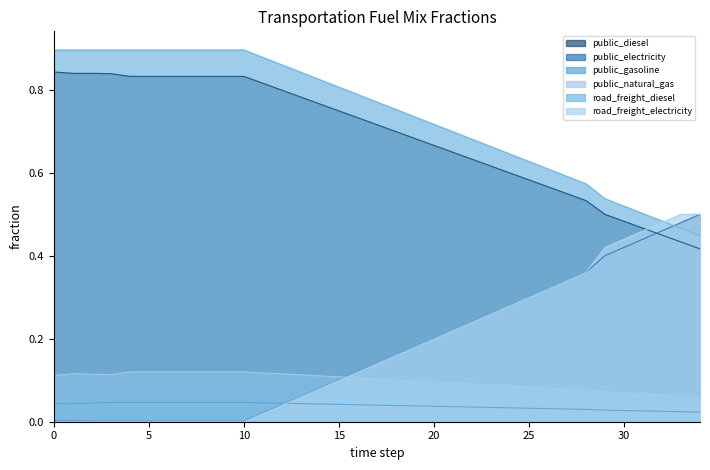

What is the difference between the maximum and minimum values in the frac_trns_fuelmix_road_heavy_freight_diesel series?

0.4